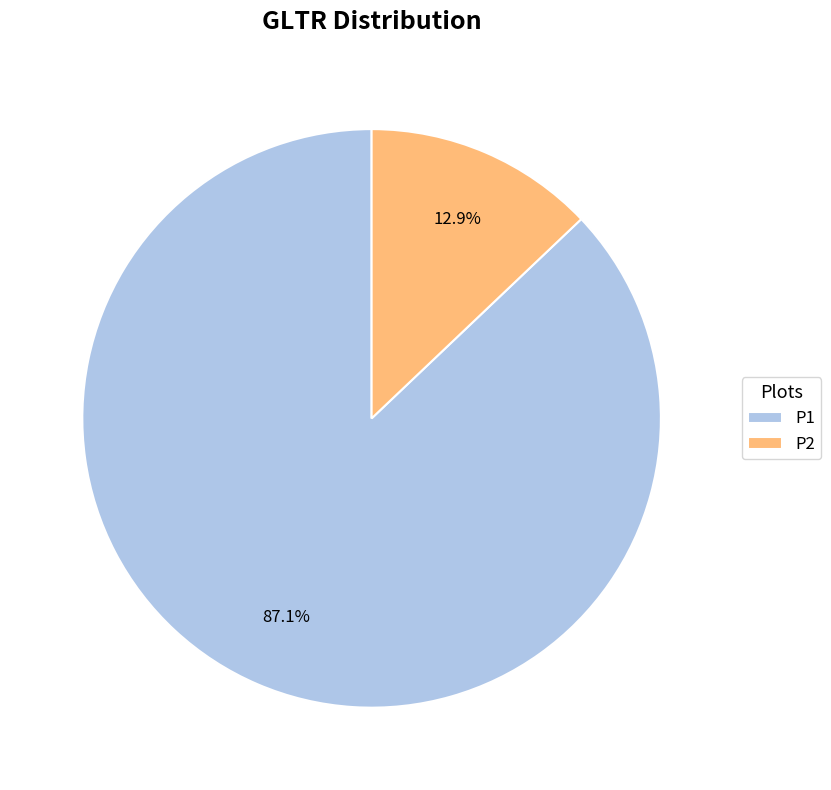

Does any single category account for the majority?

Yes